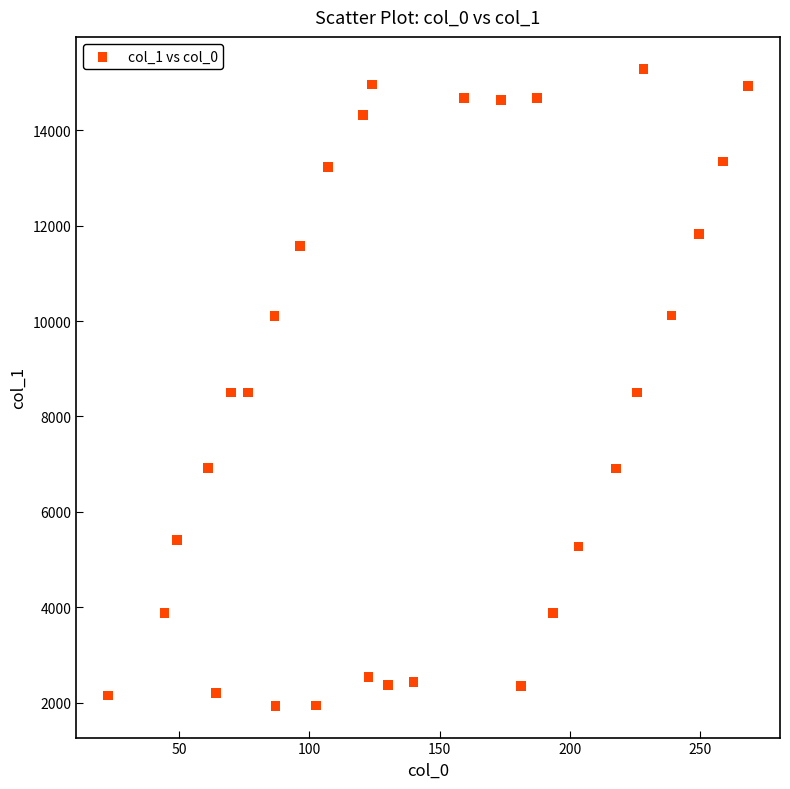

What is the range of Y values (max minus min)?

13361.2